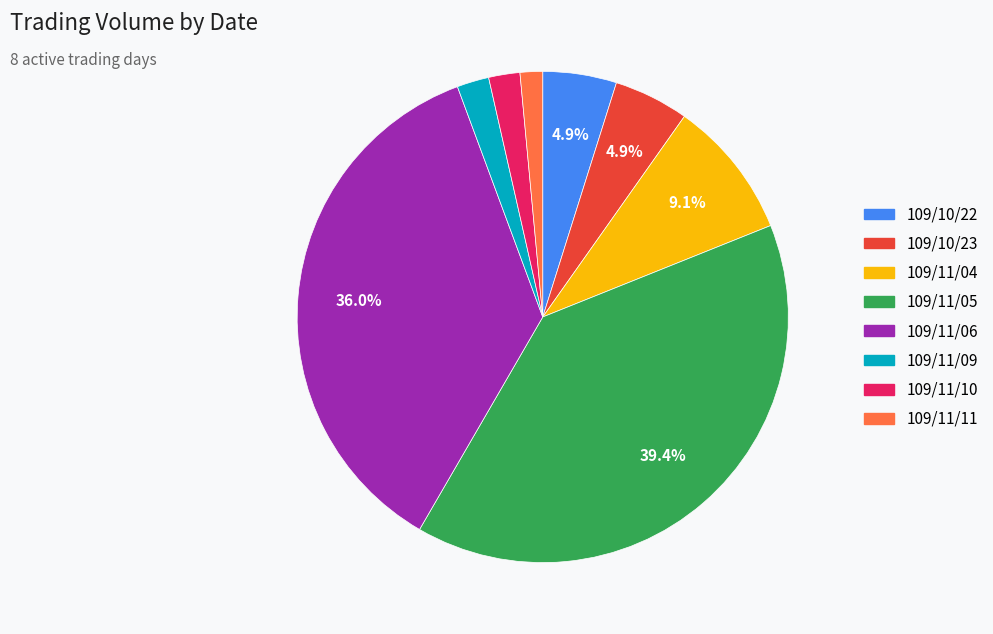

Count the number of slices in the pie.

8